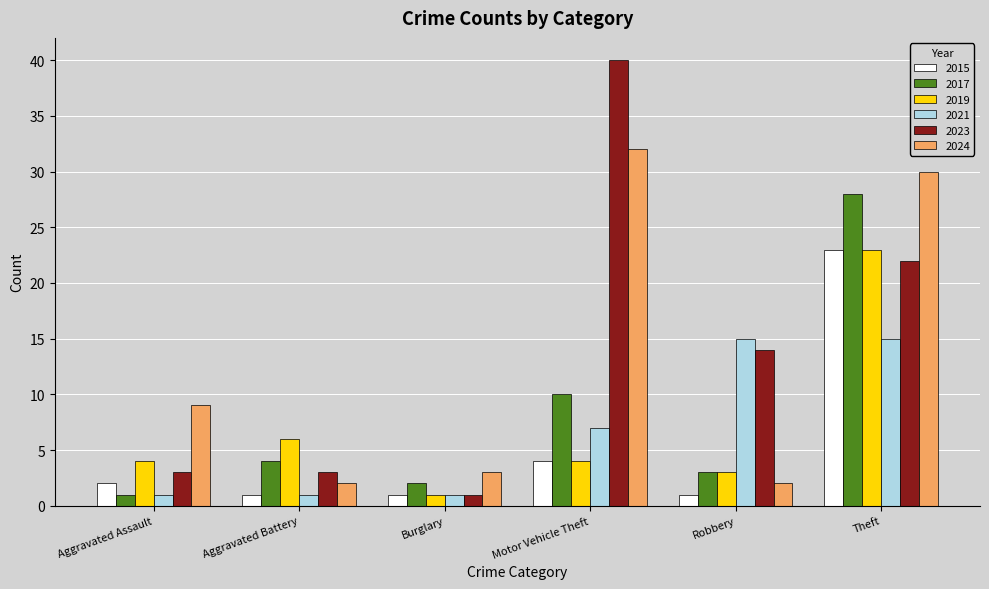

Which category has the lowest value in the 2023 series?

Burglary